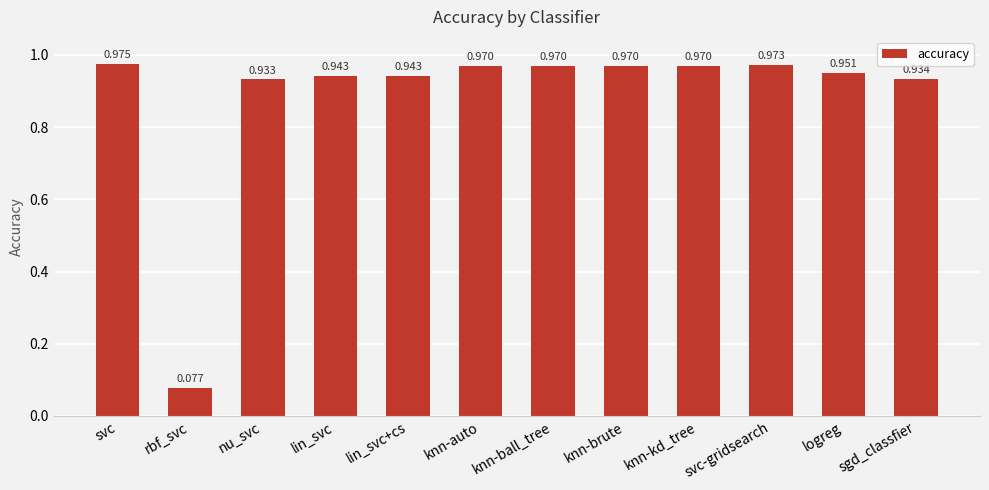

Which label corresponds to the largest value in the chart?

svc